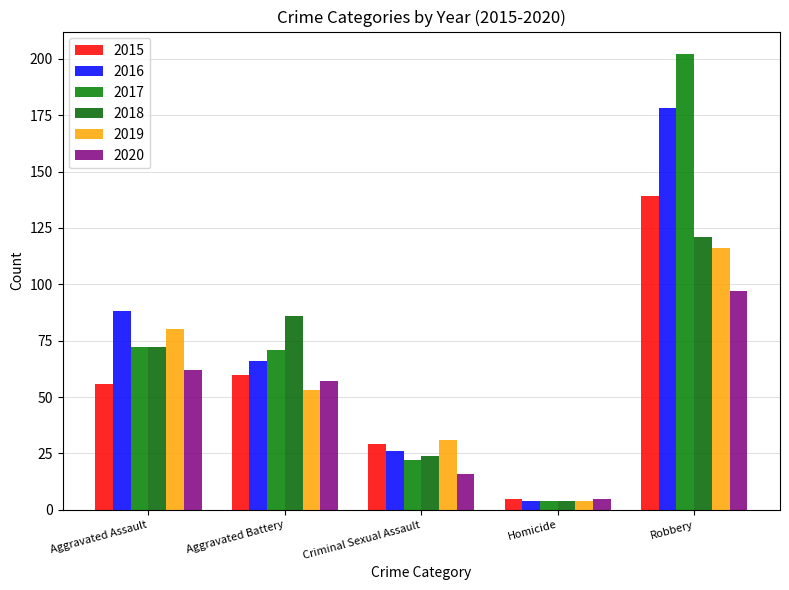

Reading right to left, transcribe all the data shown in this chart.

2015: Robbery=139	Homicide=5	Criminal Sexual Assault=29	Aggravated Battery=60	Aggravated Assault=56
2016: Robbery=178	Homicide=4	Criminal Sexual Assault=26	Aggravated Battery=66	Aggravated Assault=88
2017: Robbery=202	Homicide=4	Criminal Sexual Assault=22	Aggravated Battery=71	Aggravated Assault=72
2018: Robbery=121	Homicide=4	Criminal Sexual Assault=24	Aggravated Battery=86	Aggravated Assault=72
2019: Robbery=116	Homicide=4	Criminal Sexual Assault=31	Aggravated Battery=53	Aggravated Assault=80
2020: Robbery=97	Homicide=5	Criminal Sexual Assault=16	Aggravated Battery=57	Aggravated Assault=62